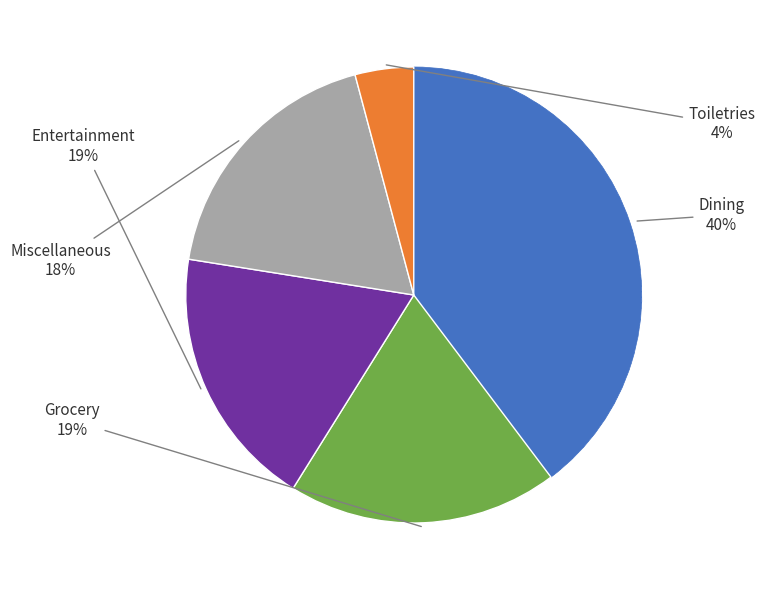

Is there any slice that represents more than half of the pie?

No